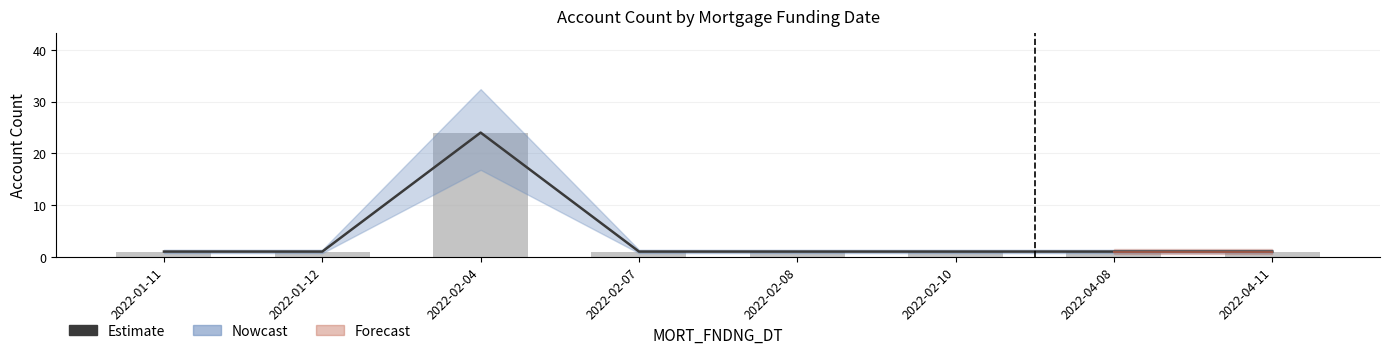

What is the sum of all Estimate values?

31